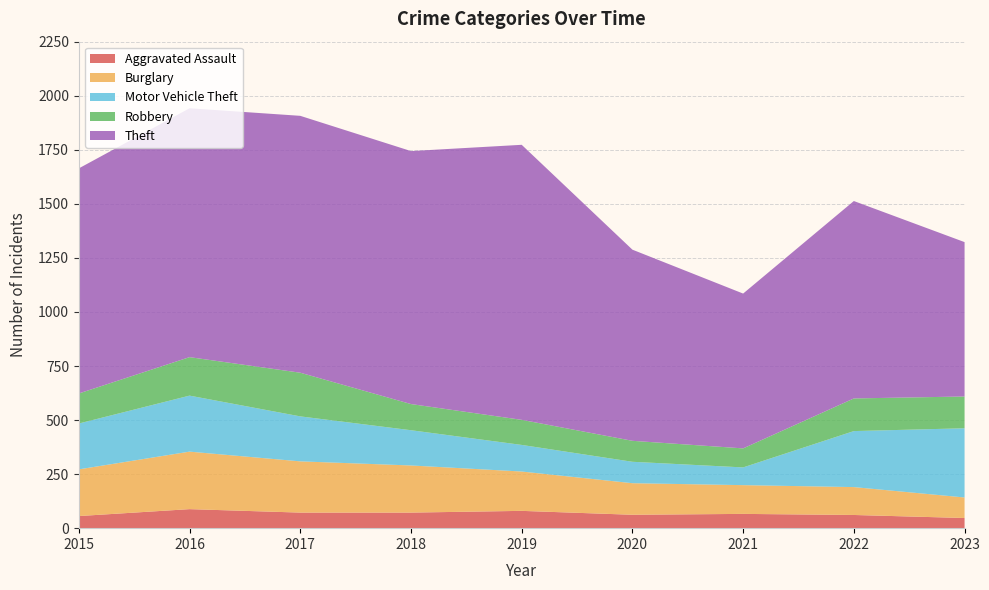

Reading left to right, extract all data points from this chart.

Aggravated Assault: 2015=56	2016=88	2017=72	2018=72	2019=80	2020=62	2021=66	2022=61	2023=47
Burglary: 2015=216	2016=266	2017=237	2018=218	2019=182	2020=146	2021=133	2022=129	2023=95
Motor Vehicle Theft: 2015=212	2016=259	2017=208	2018=163	2019=123	2020=99	2021=82	2022=259	2023=320
Robbery: 2015=139	2016=178	2017=202	2018=121	2019=116	2020=97	2021=88	2022=151	2023=147
Theft: 2015=1041	2016=1151	2017=1188	2018=1170	2019=1272	2020=884	2021=716	2022=913	2023=714